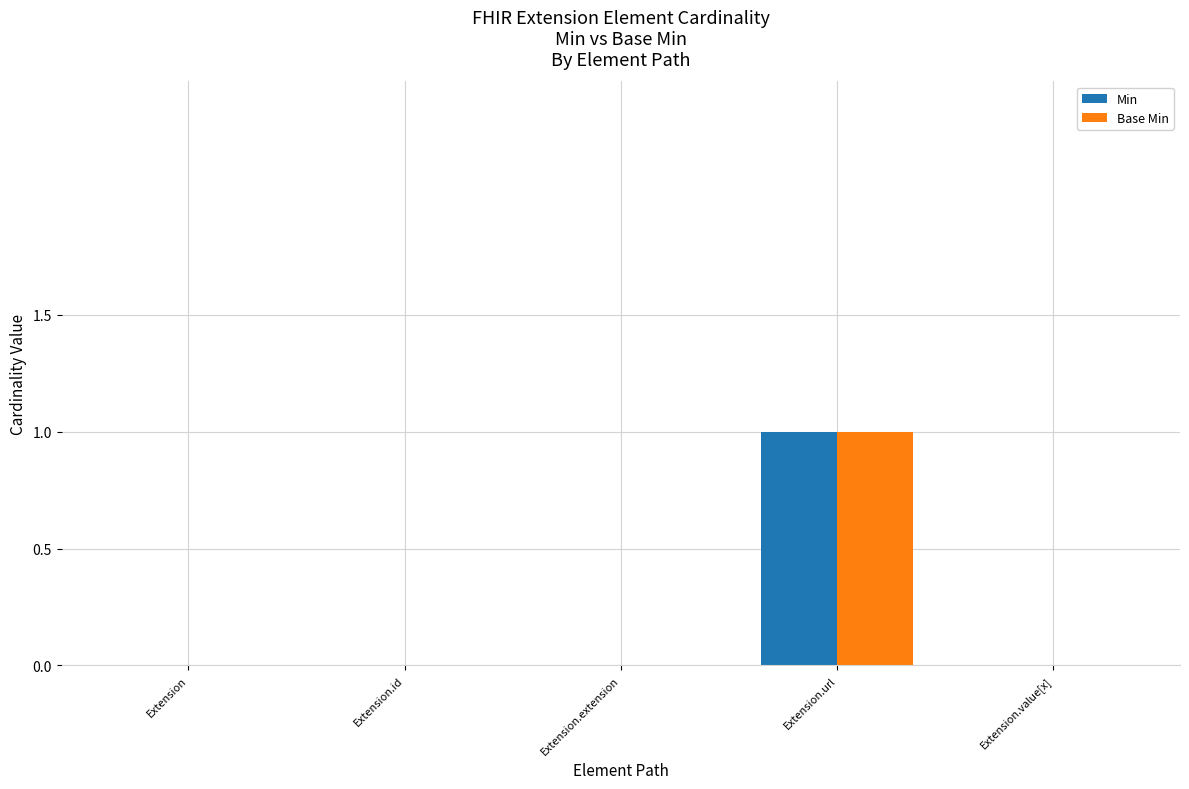

Does the chart contain stacked bars?

No